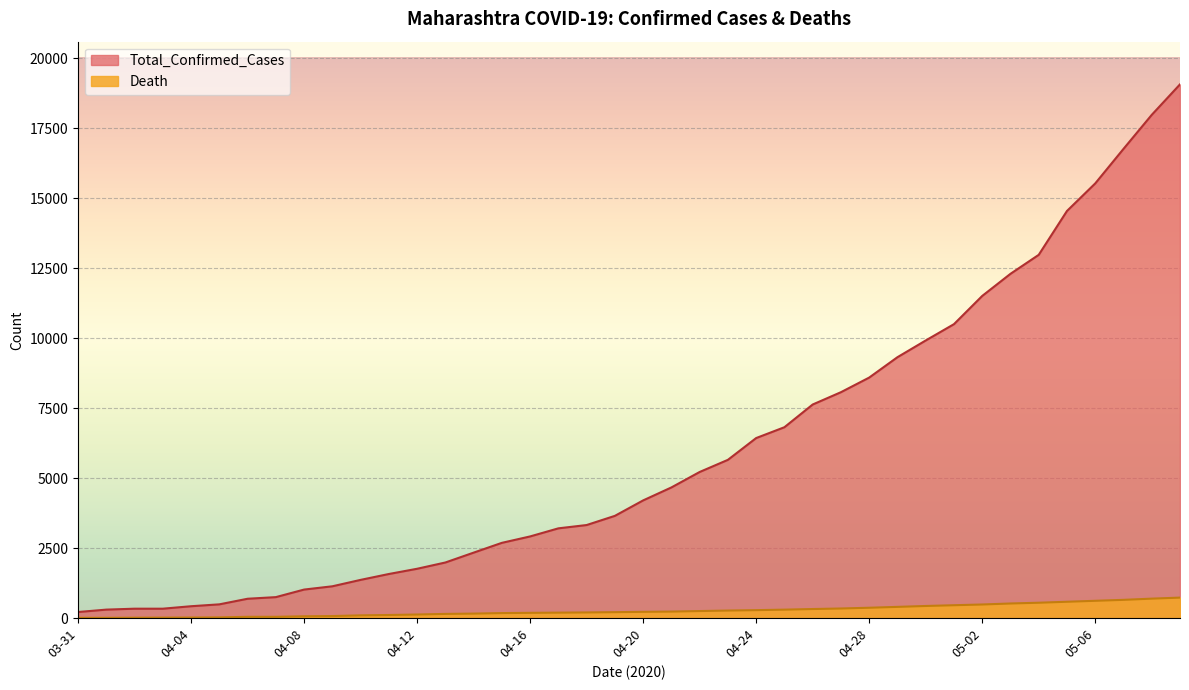

Which series has the largest range (max minus min)?

Total_Confirmed_Cases